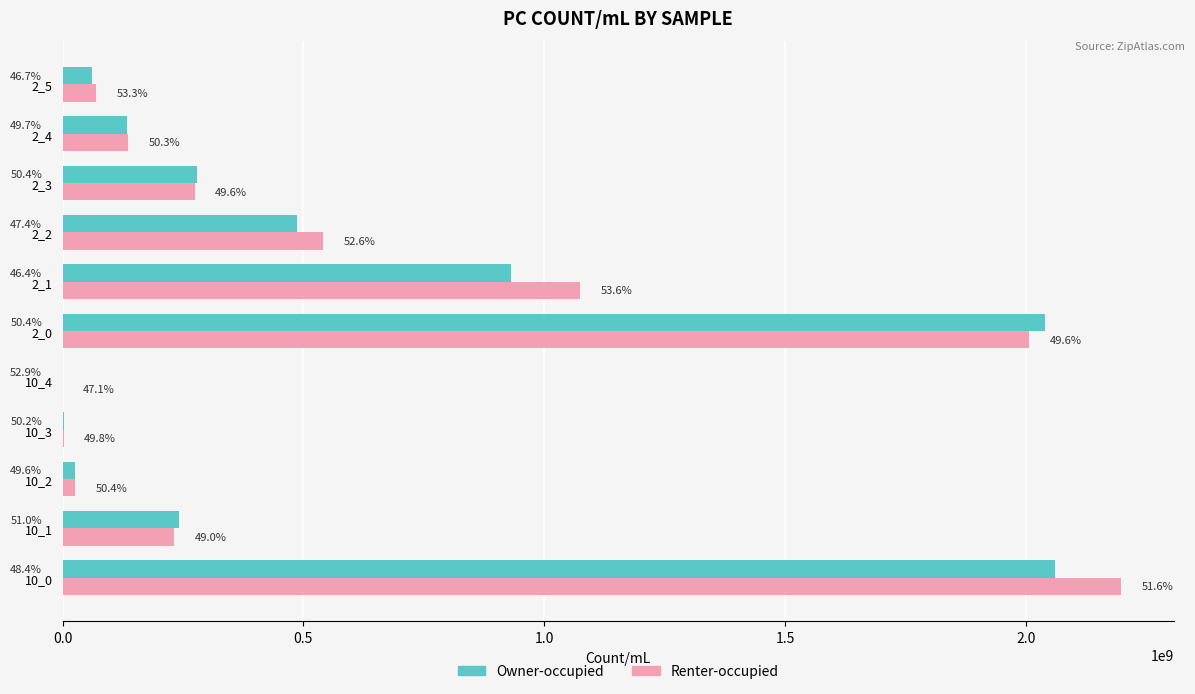

What is the value of the Renter-occupied bar at the 2nd from the left?

232035428.6